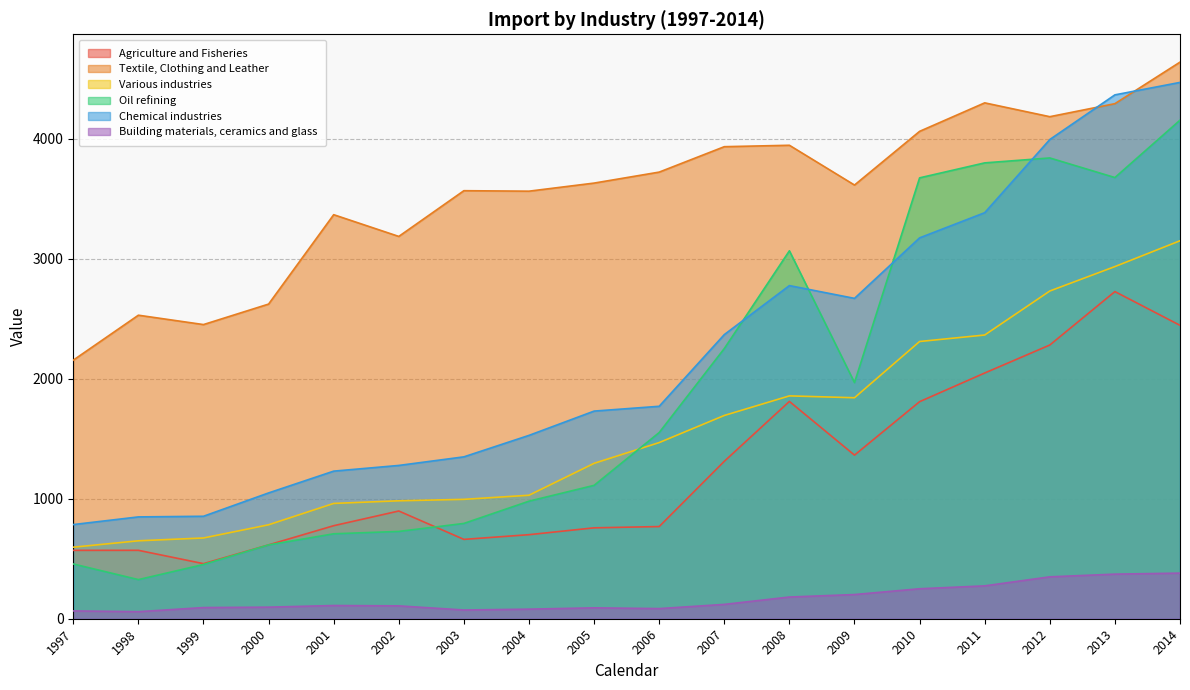

True or false: Textile, Clothing and Leather and Oil refining intersect in this chart.

False